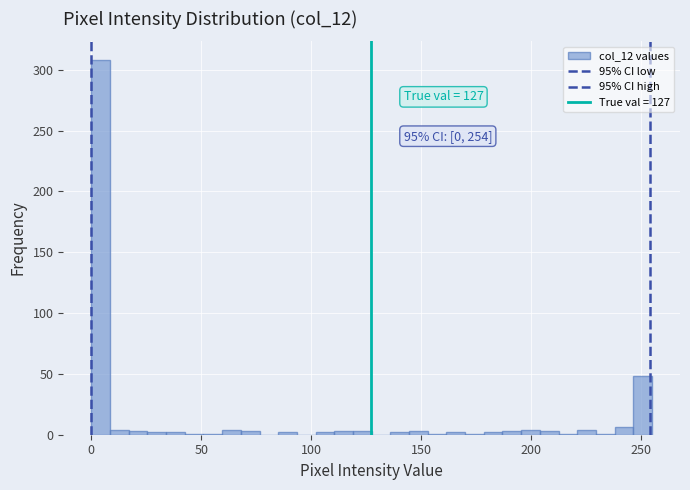

Read against the x-axis, roughly where is the centre of the tallest bar?

5